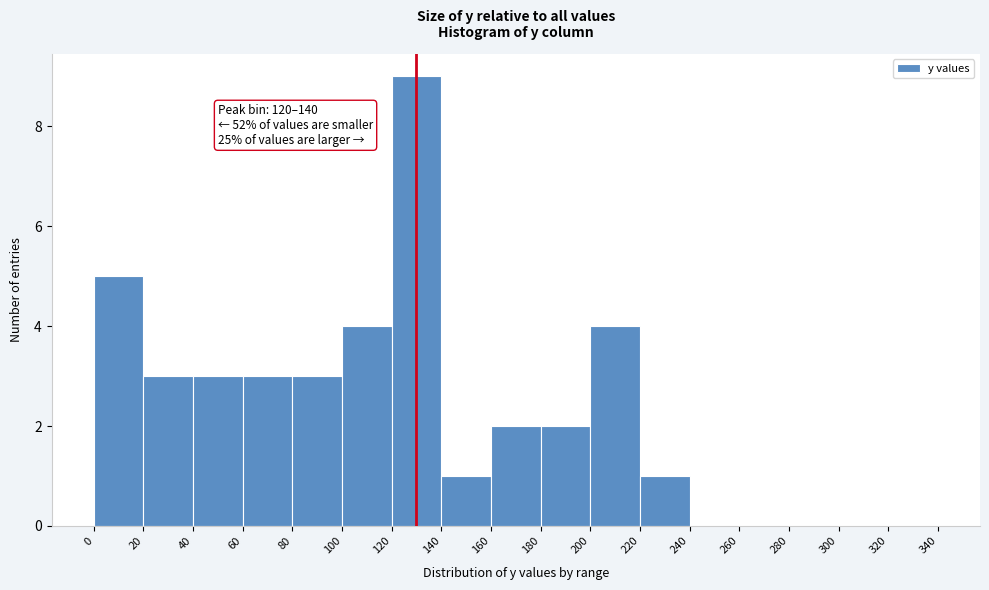

Over which range of the x-axis is the bar tallest?

120 to 140